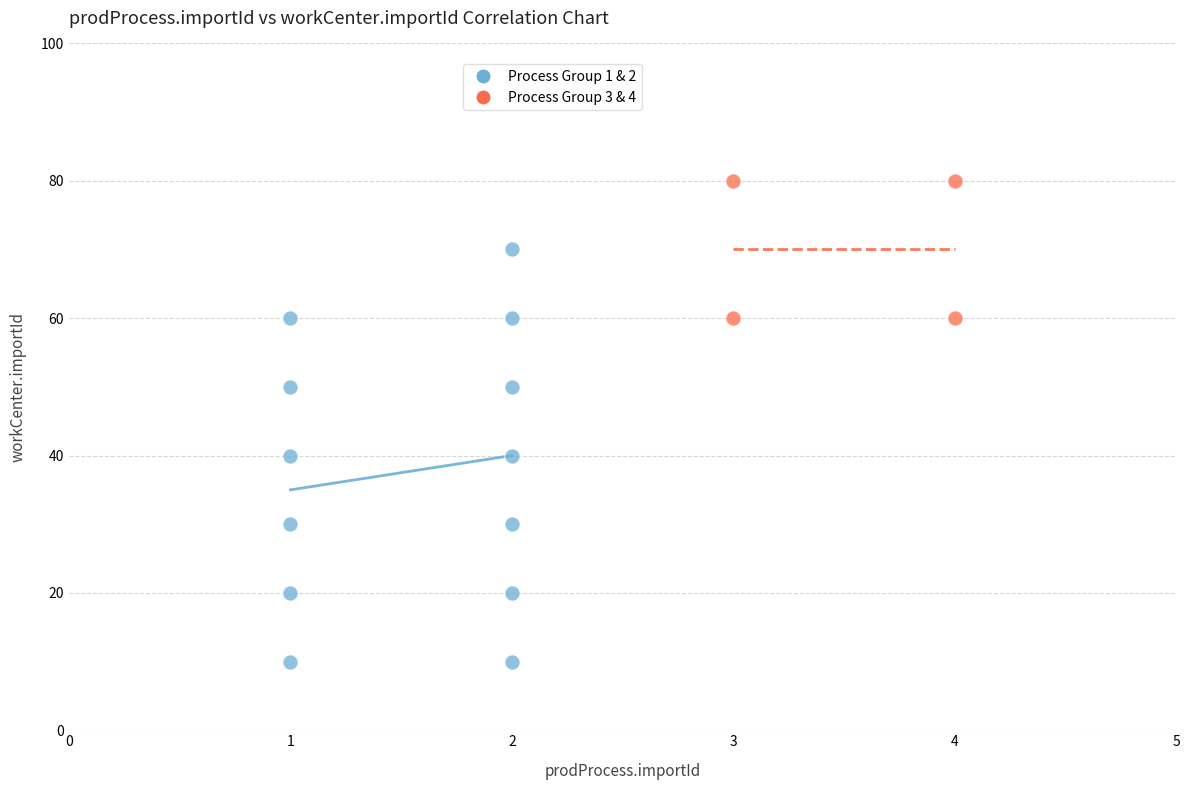

What are all the series names shown in the legend?

Process Group 1 & 2, Process Group 3 & 4